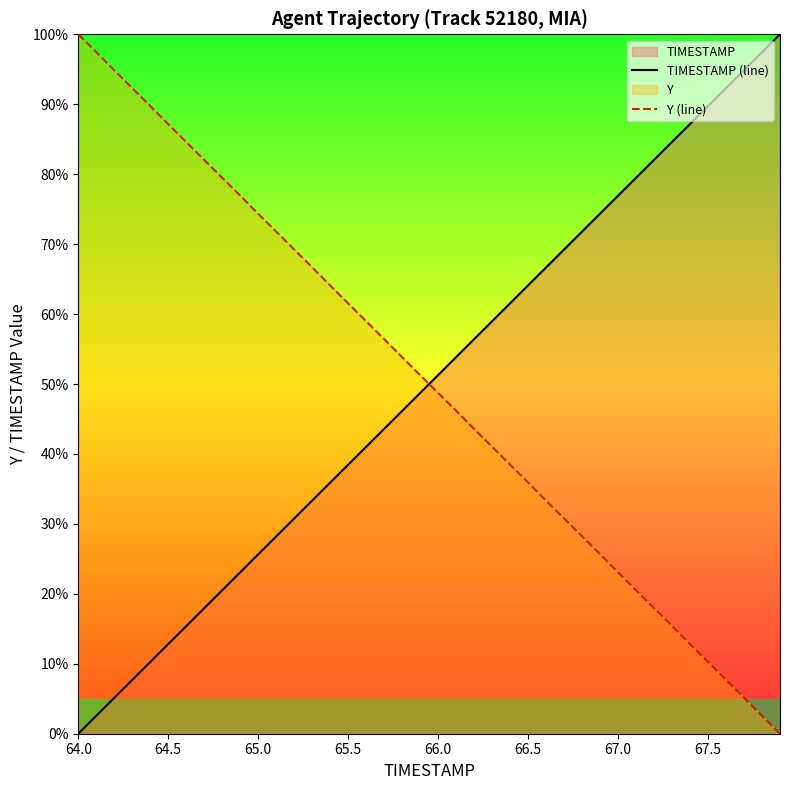

What is the difference between the maximum and minimum values in the TIMESTAMP (line) series?

100.0